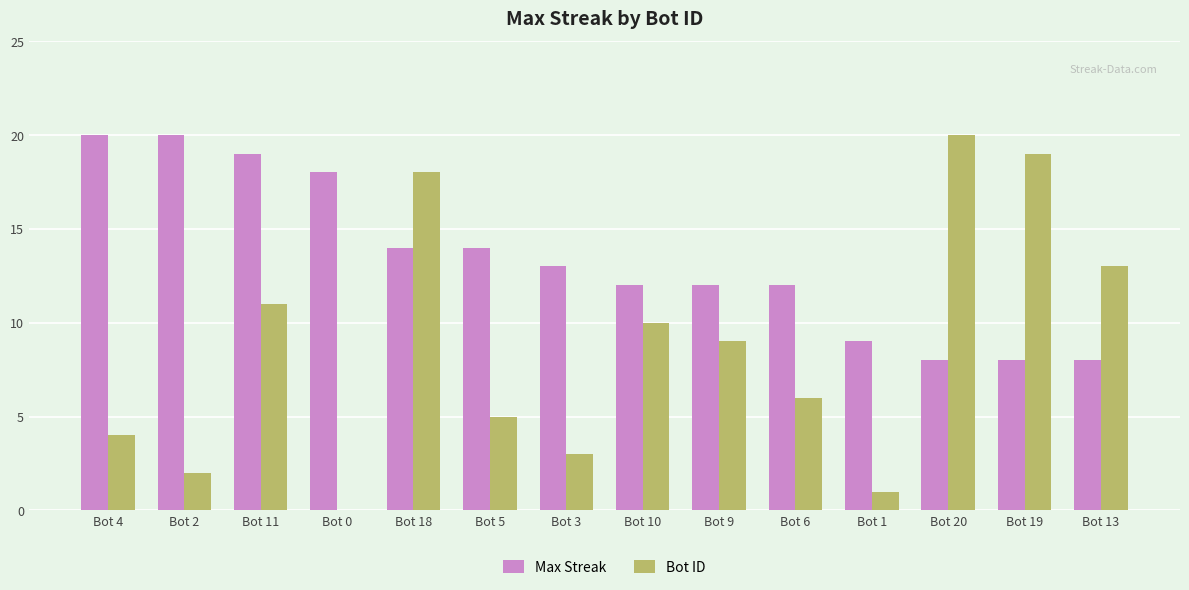

What are all the series names shown in the legend?

Max Streak, Bot ID